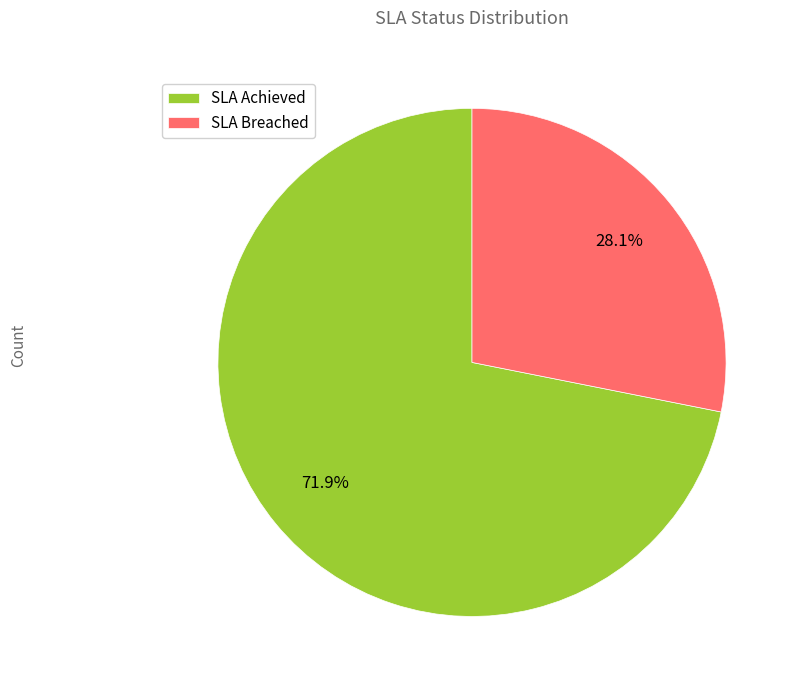

To the nearest percent, what percentage of the pie is SLA Breached?

28%